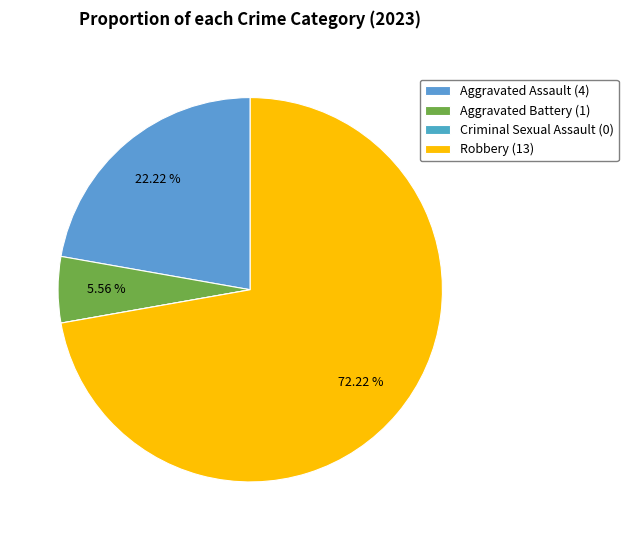

Is it true that Criminal Sexual Assault is 12% of the pie?

False